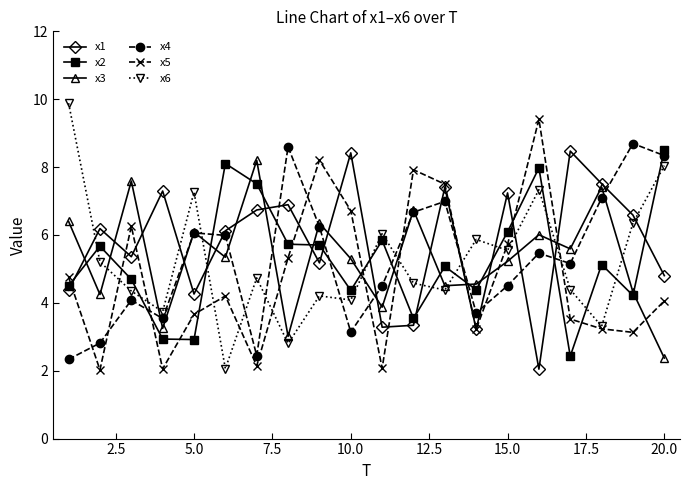

What is the value of the x2 point at the 18th from the left?

5.1